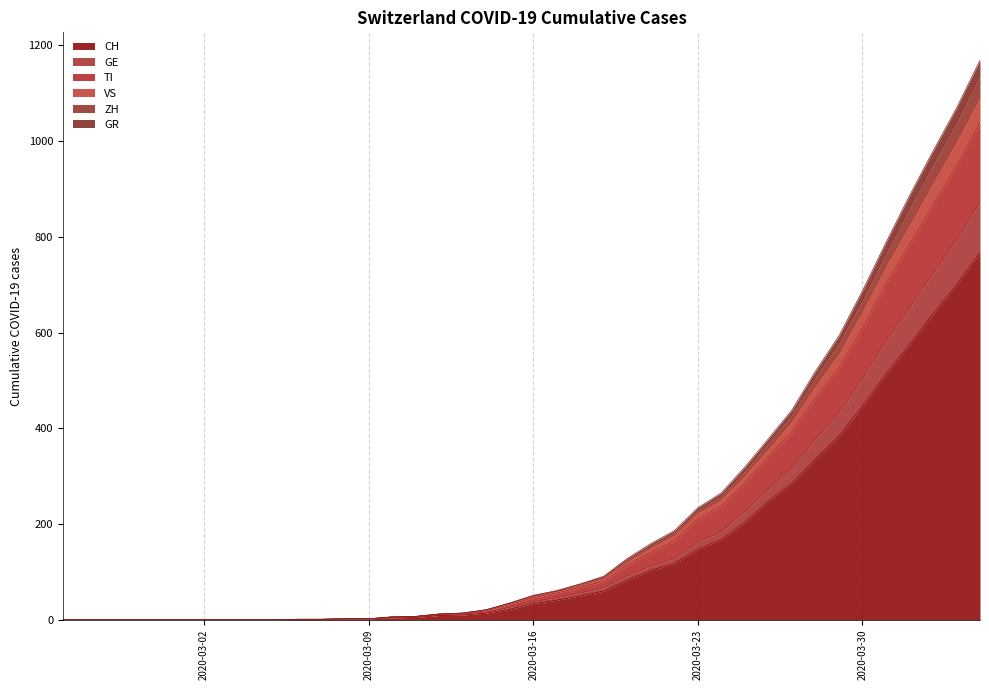

True or false: TI and CH intersect in this chart.

False